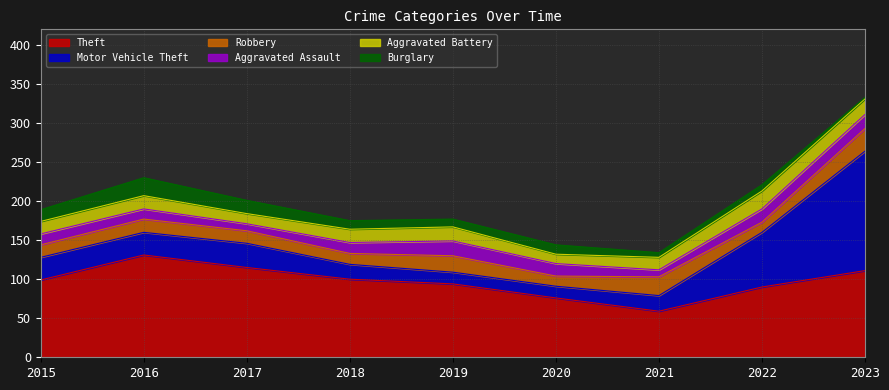

Is the value of Aggravated Battery at 2015 greater than the value of Aggravated Assault at 2019?

No